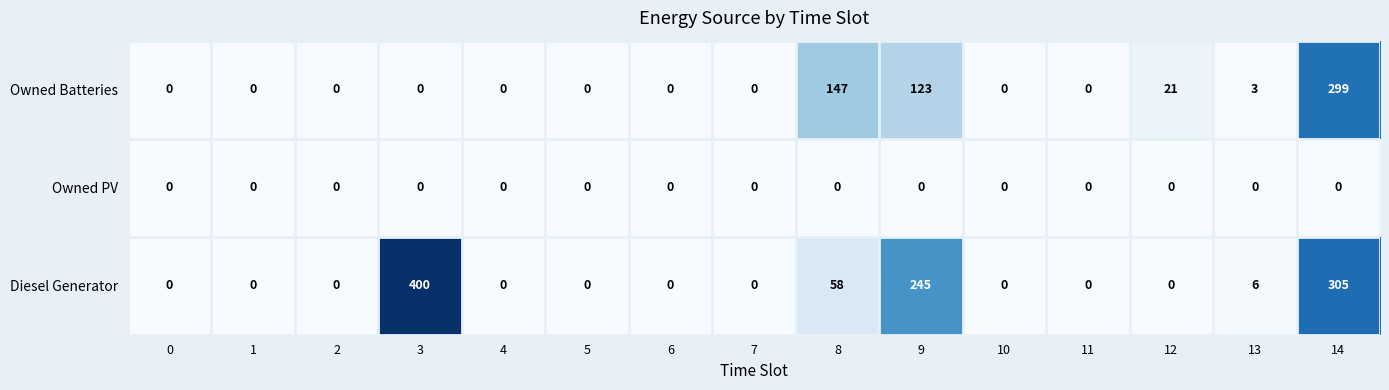

What is the sum of the Diesel Generator values at 1 and 8?

58